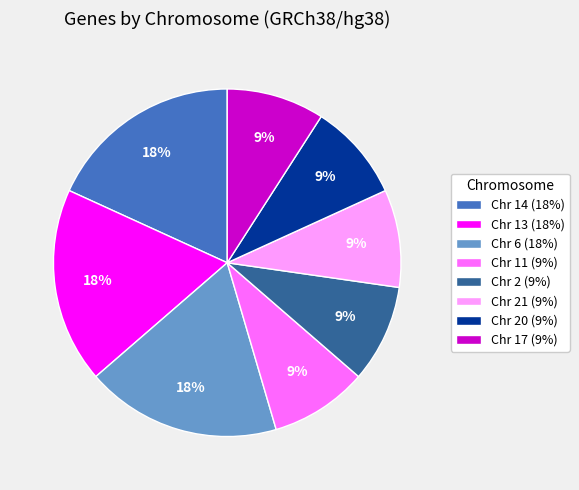

True or false: Chr 6 (18%) accounts for 11% of the total.

False